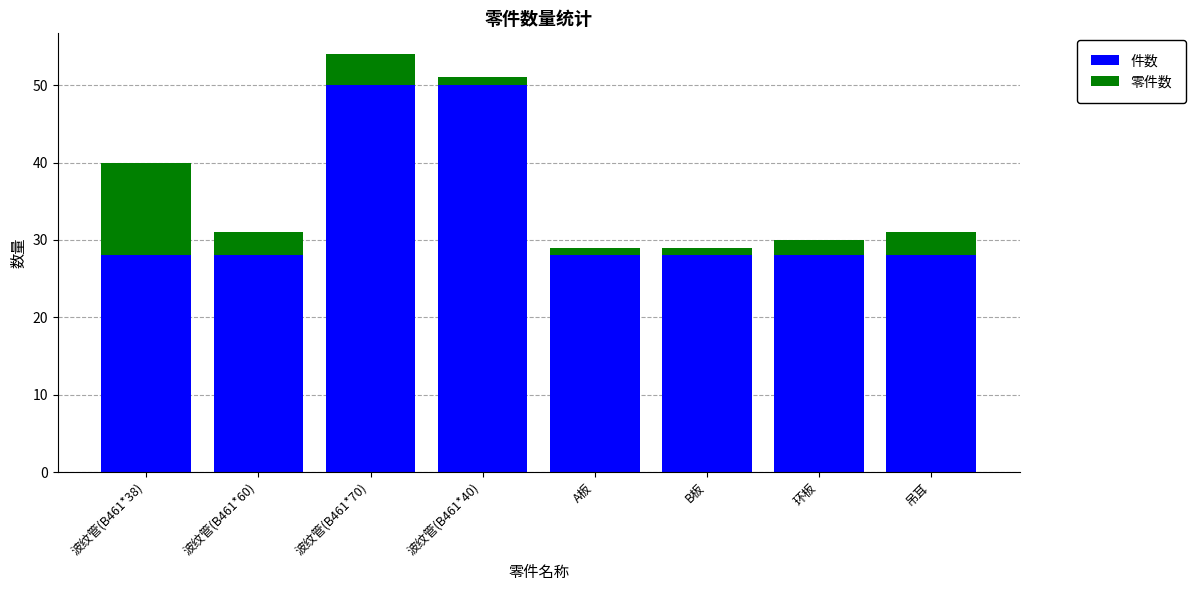

What is the sum of all 件数 values?

268